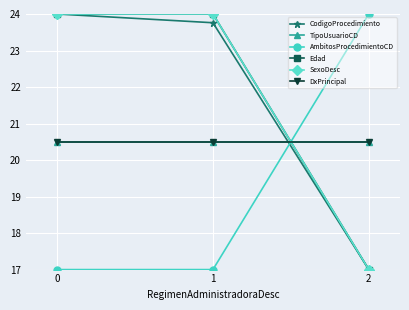

What is the sum of the Edad values at 1 and 0?

48.0